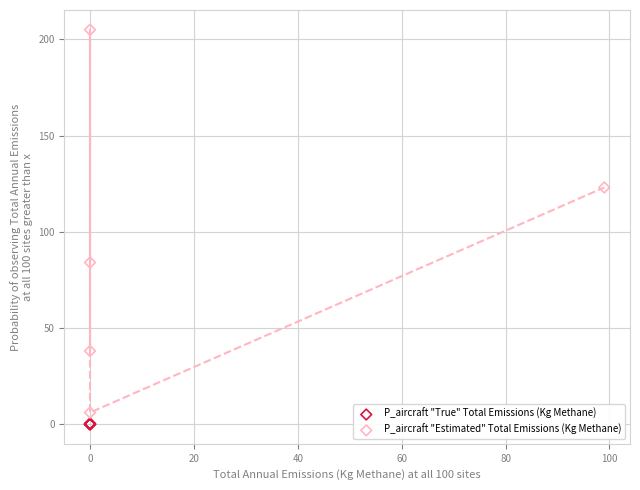

Which series reaches the maximum Y coordinate?

P_aircraft "Estimated" Total Emissions (Kg Methane)